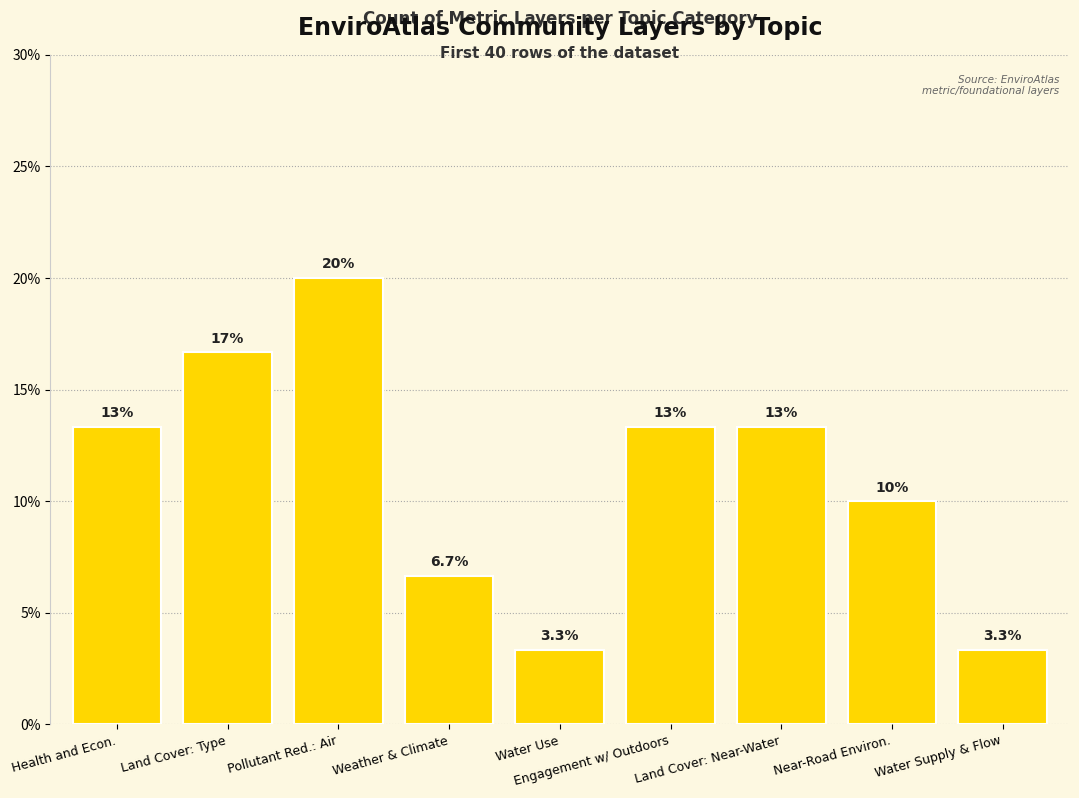

What is the smallest value displayed?

3.3